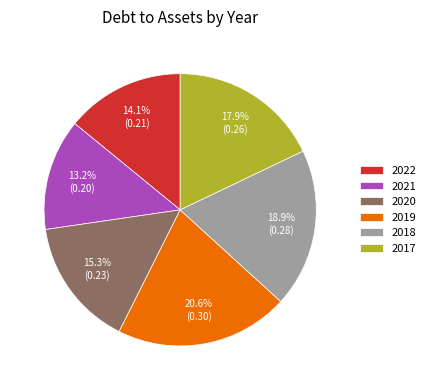

To the nearest percent, what portion does 2020 represent?

15%